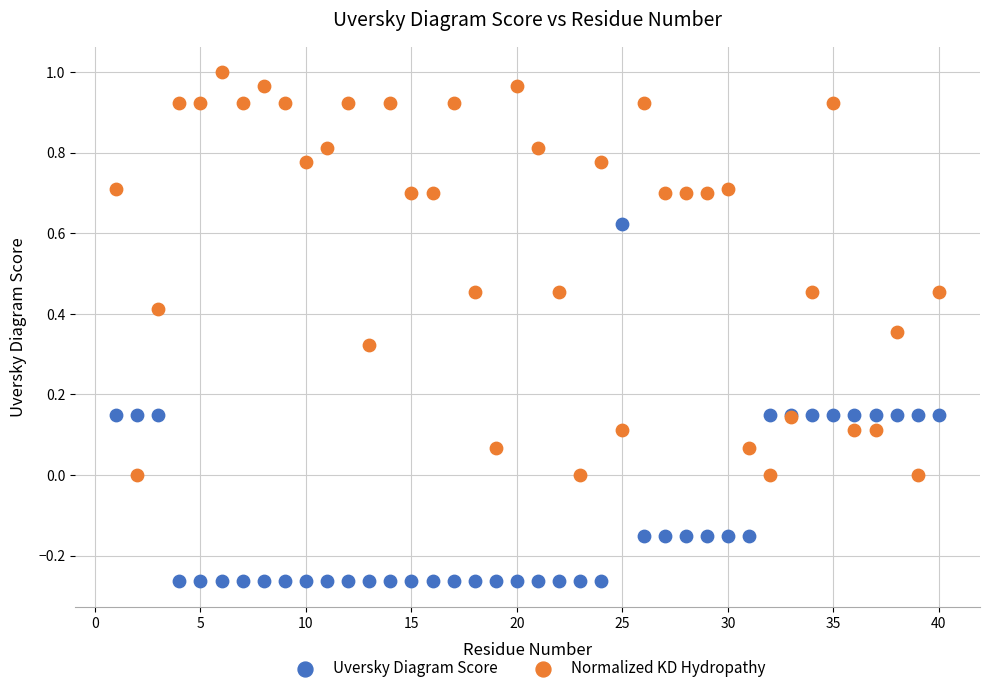

Which series reaches the minimum Y coordinate?

Uversky Diagram Score